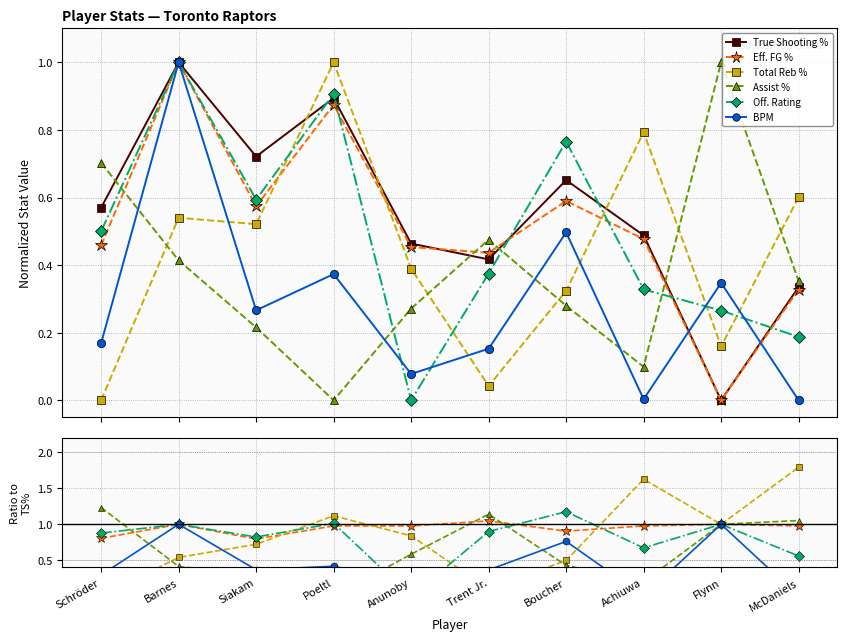

Rank the series by their maximum value, from highest to lowest.

Total Reb %, Assist %, Off. Rating, Eff. FG %, True Shooting %, BPM